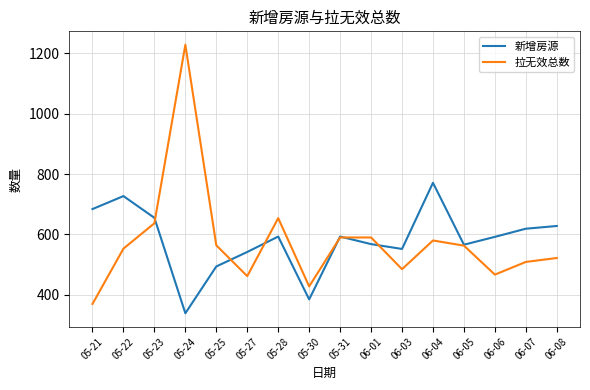

Is this an area chart (filled region under the line)?

No